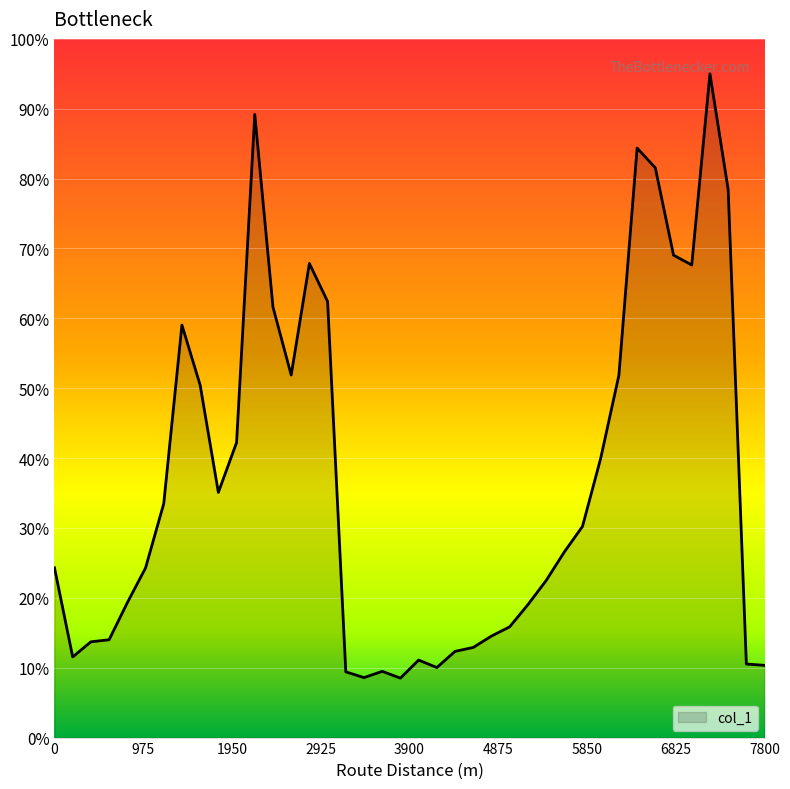

What is the minimum value shown in the chart?

8.5